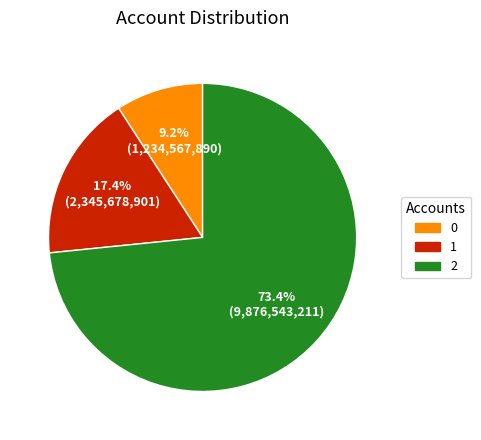

To the nearest percent, what is the average slice percentage?

33%